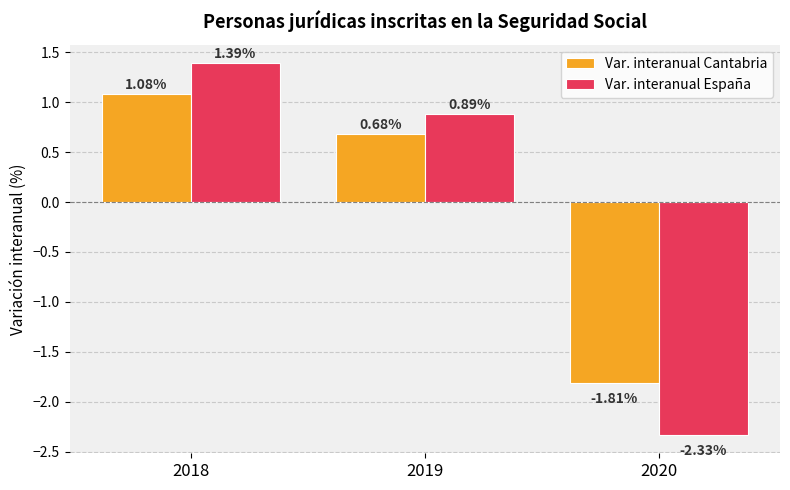

What is the total value across all series at 2019?

1.6